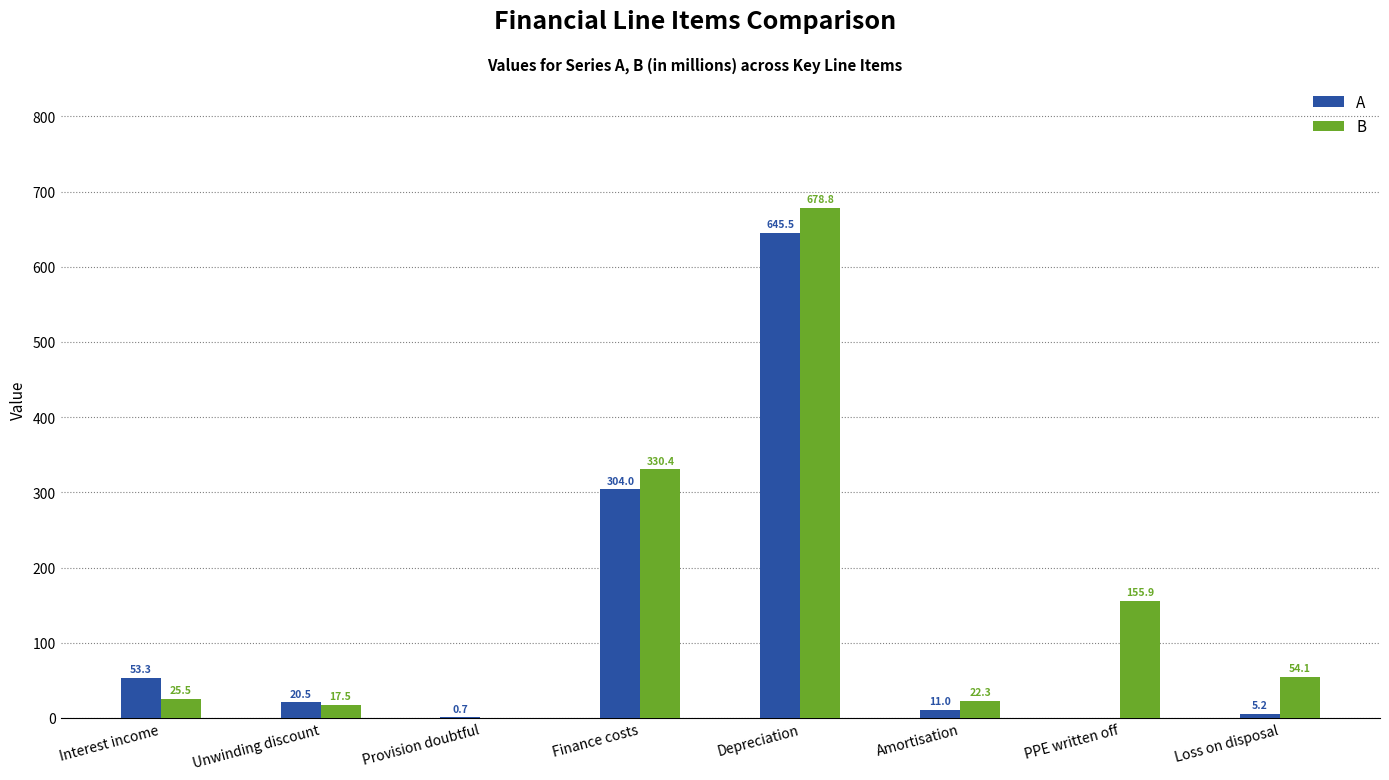

Which category has the highest value in the B series?

Depreciation